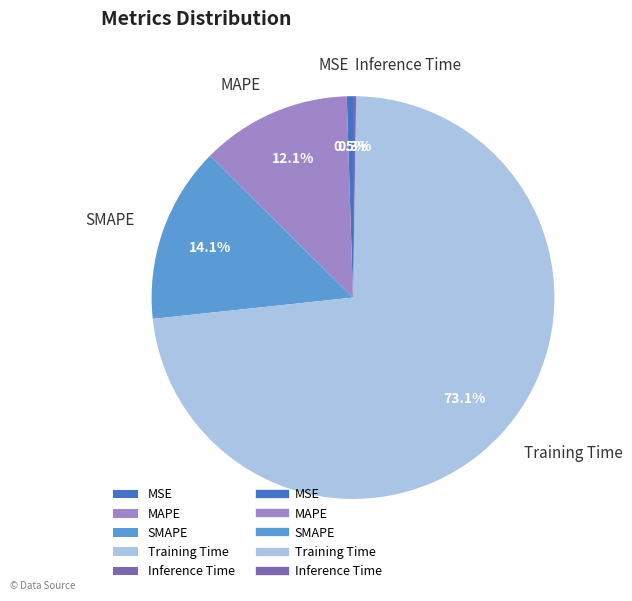

What is the largest slice in the pie chart?

Training Time